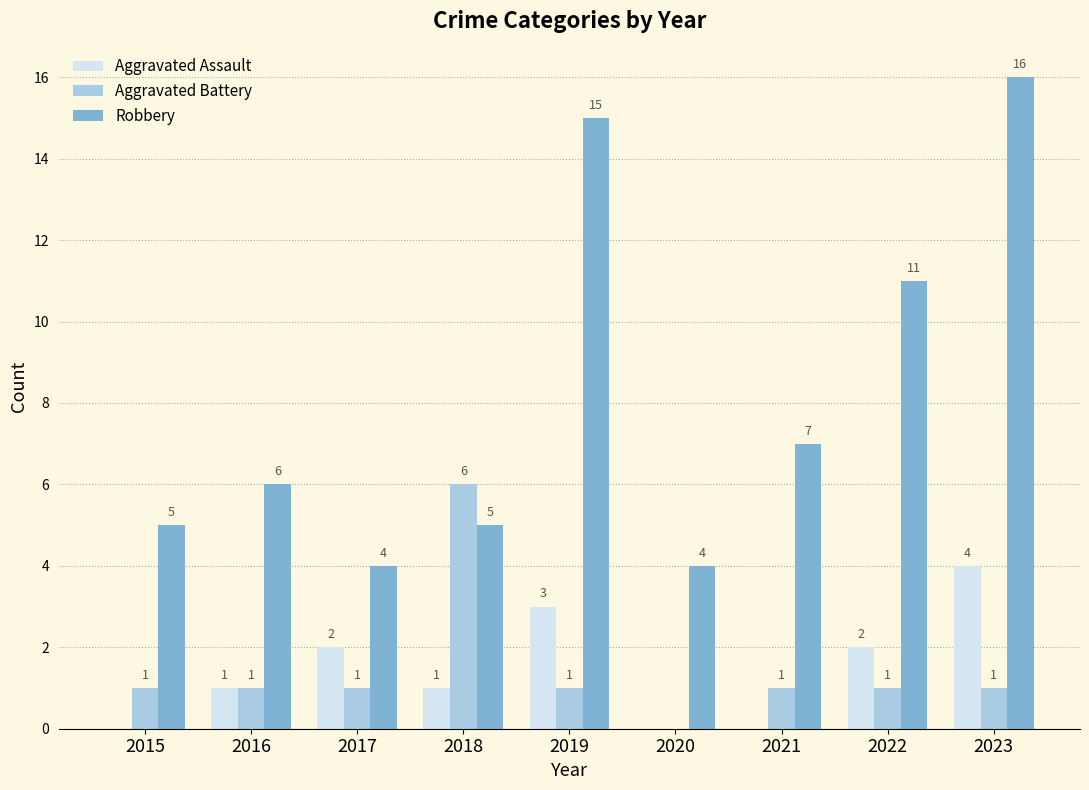

What is the sum of all Aggravated Battery values?

13